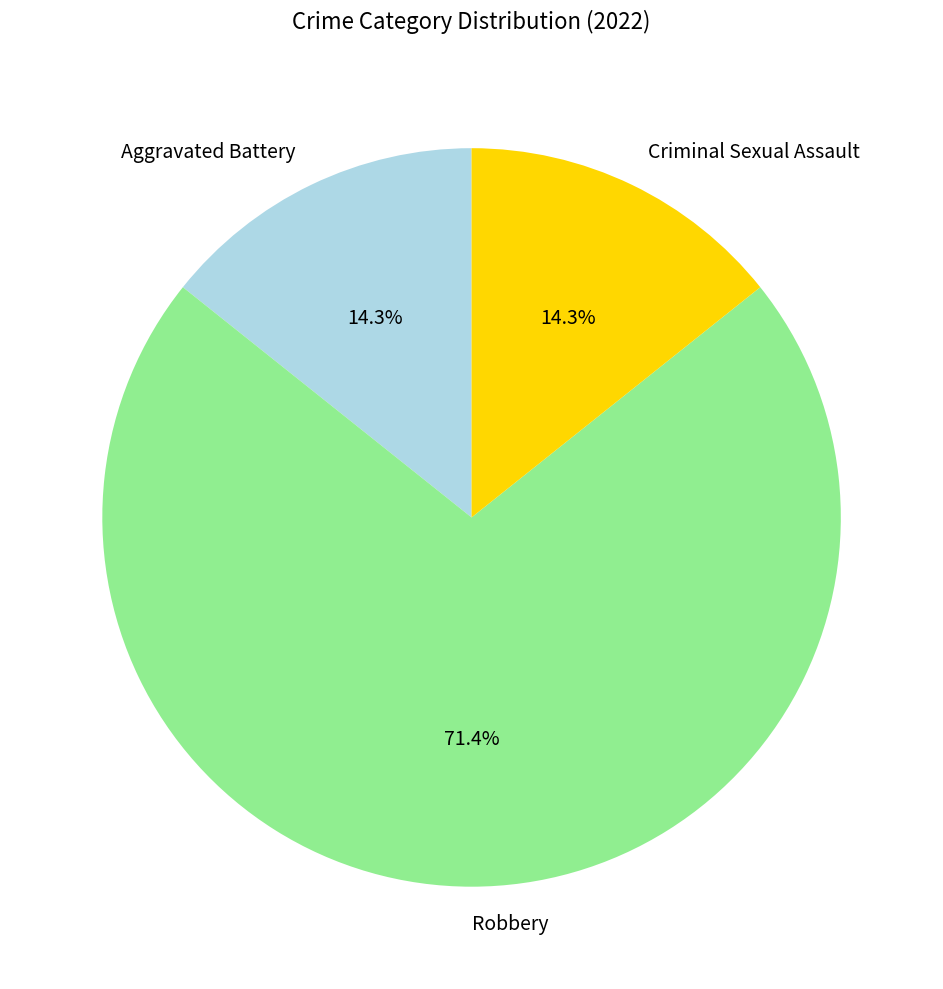

To the nearest percent, what percentage of the pie is Robbery?

71%